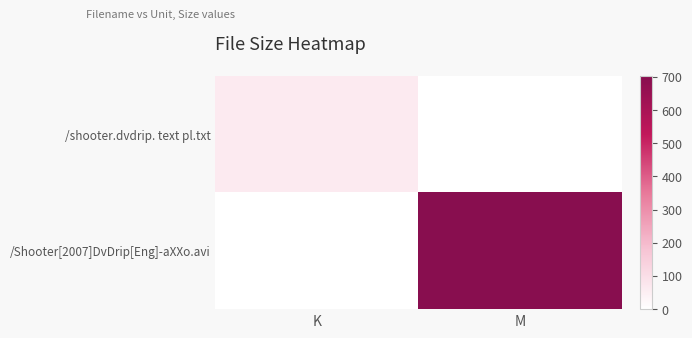

Which has a higher value, M or K?

K